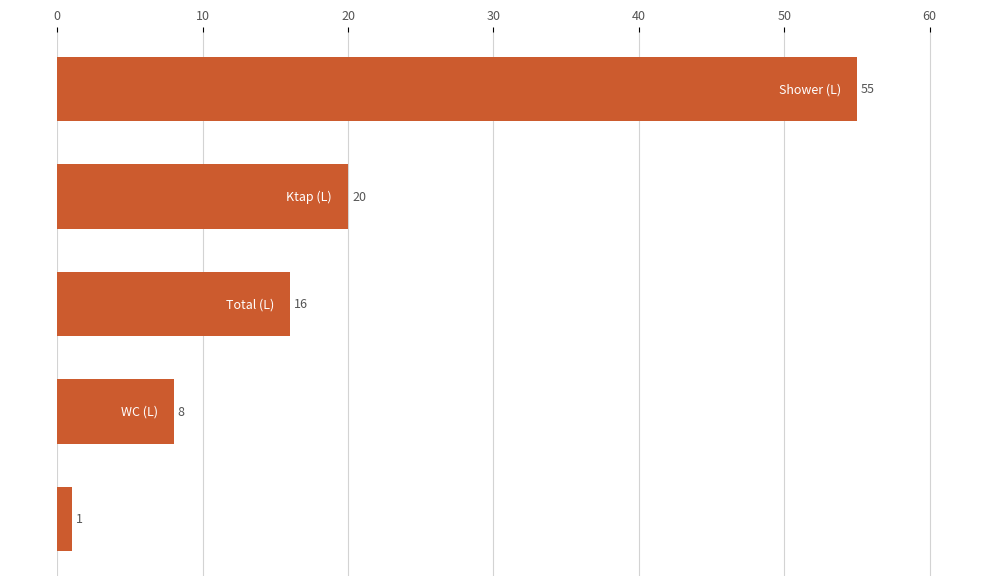

Are the bars horizontal?

Yes